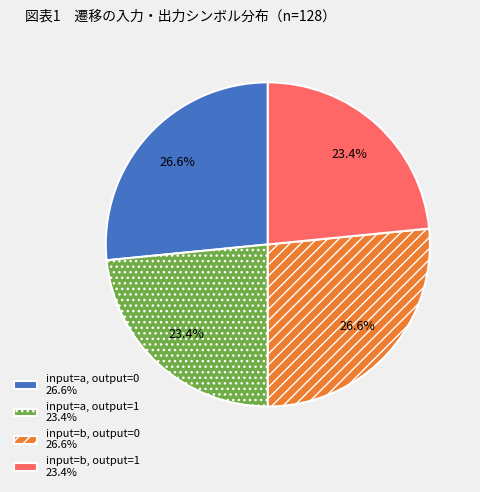

Count the number of slices in the pie.

4